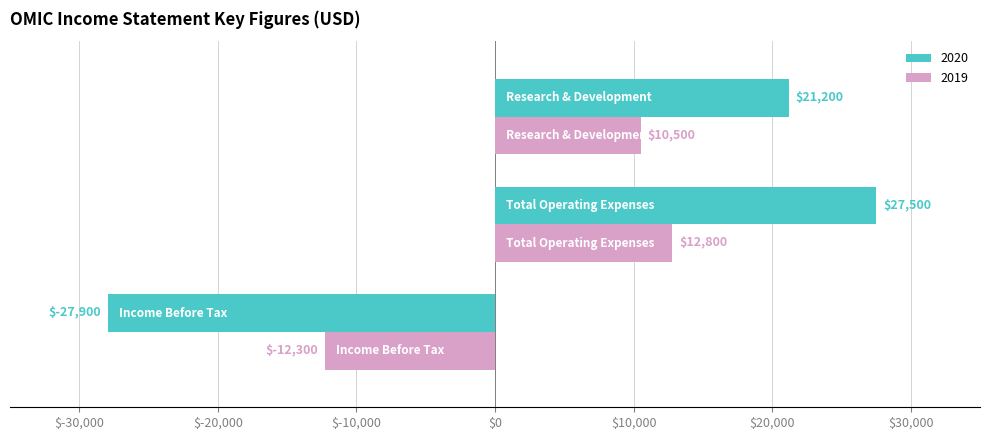

Which series has the largest total across all categories?

2020